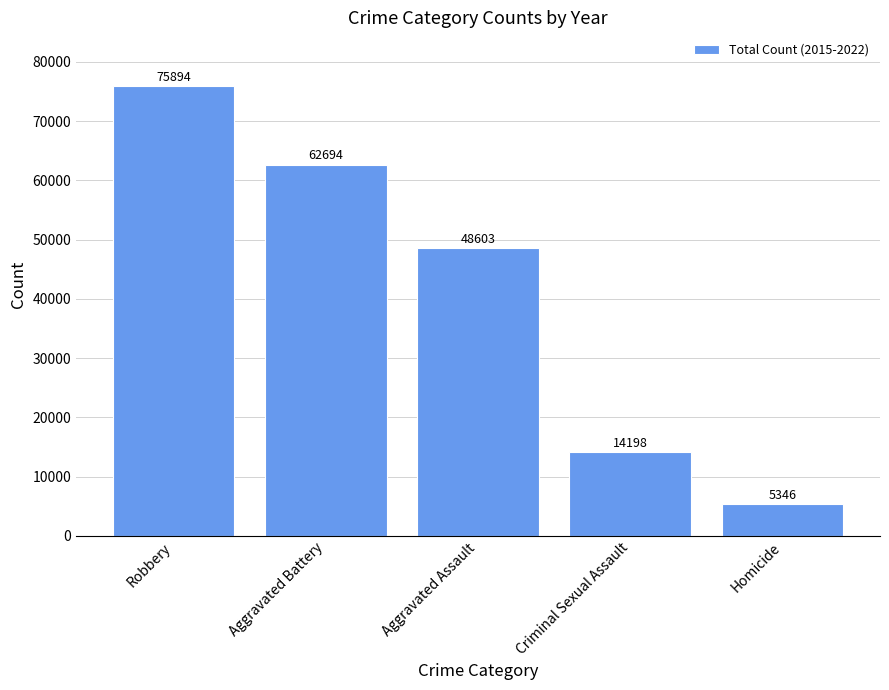

What is the minimum value shown in the chart?

5346